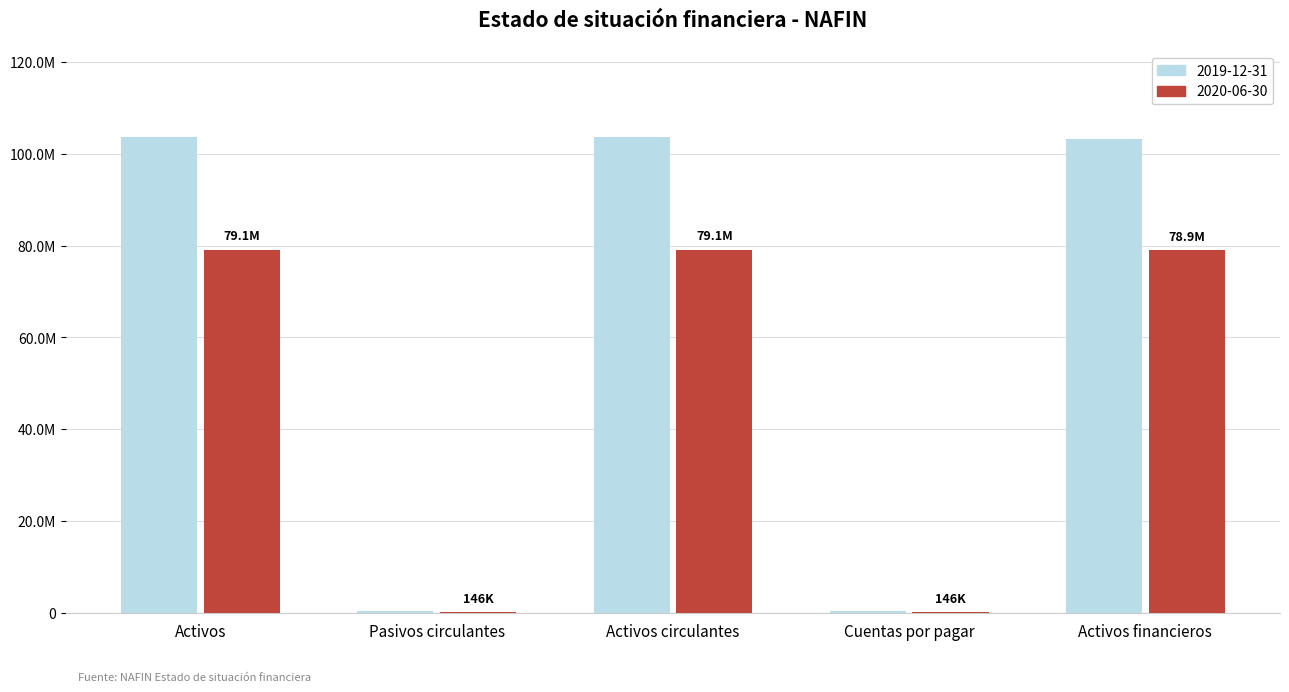

Does the chart contain stacked bars?

No